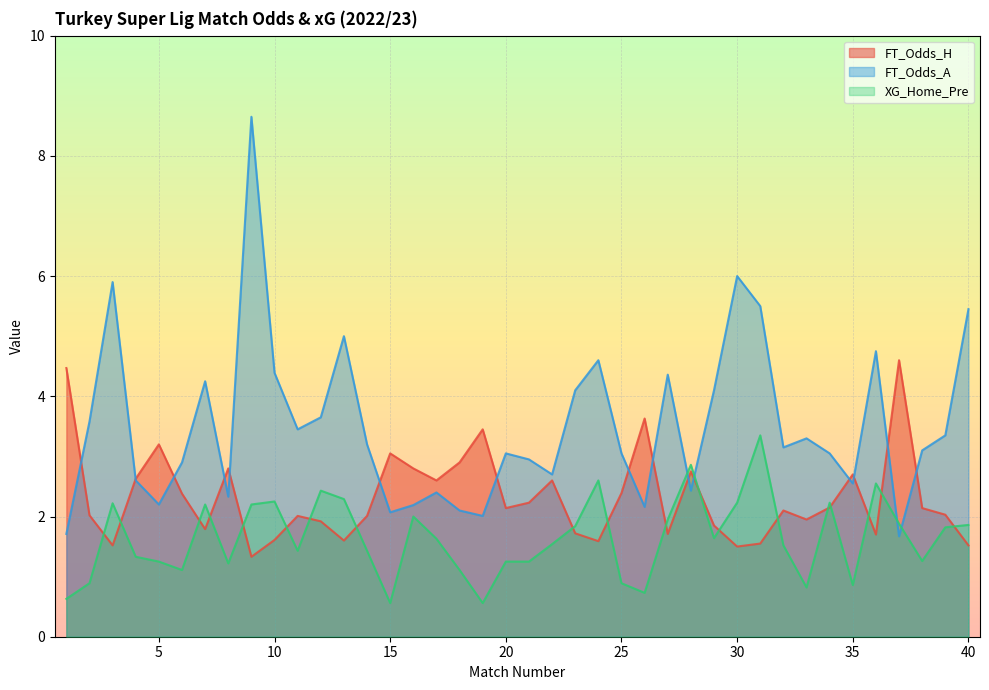

What is the difference between the second highest and second lowest values in the XG_Home_Pre series?

2.3